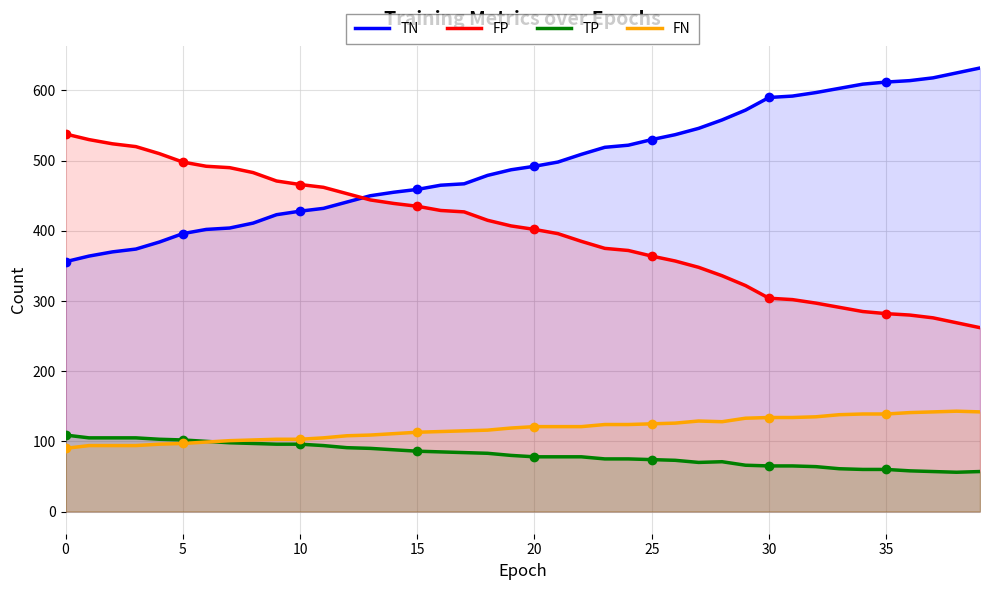

How many data points in FN are above 121?

17